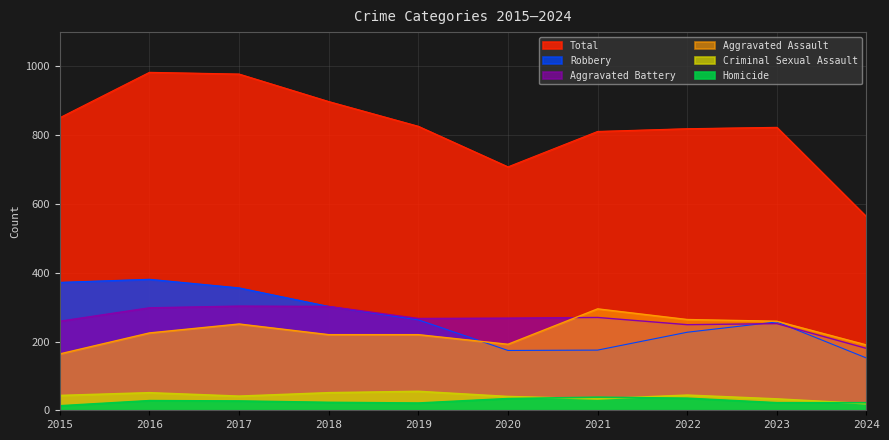

How many values in the Aggravated Battery series exceed 268?

4